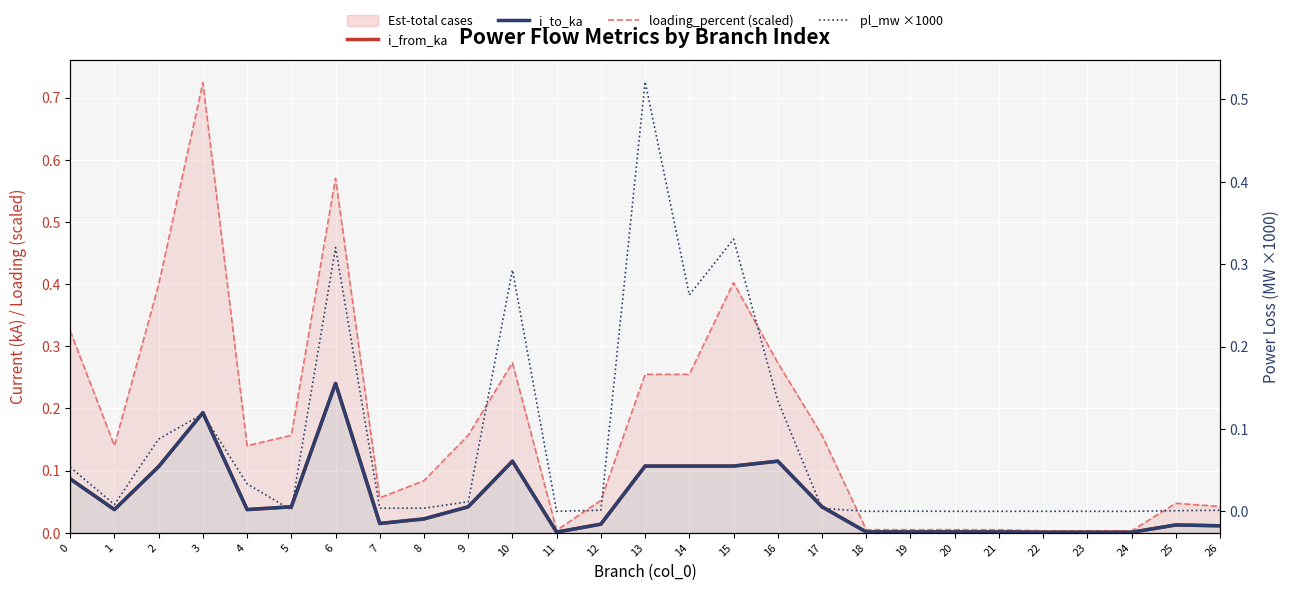

Which series changed the most between 7 and 22?

loading_percent (scaled)